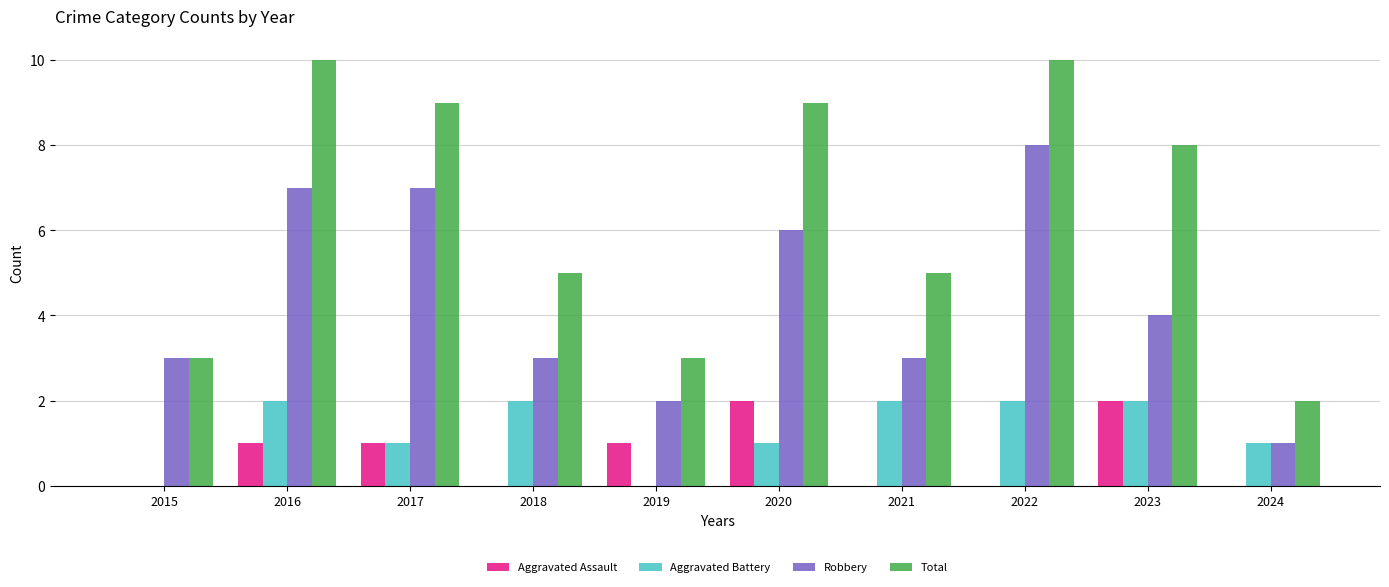

Is it true that Total equals 5 at 2018?

True